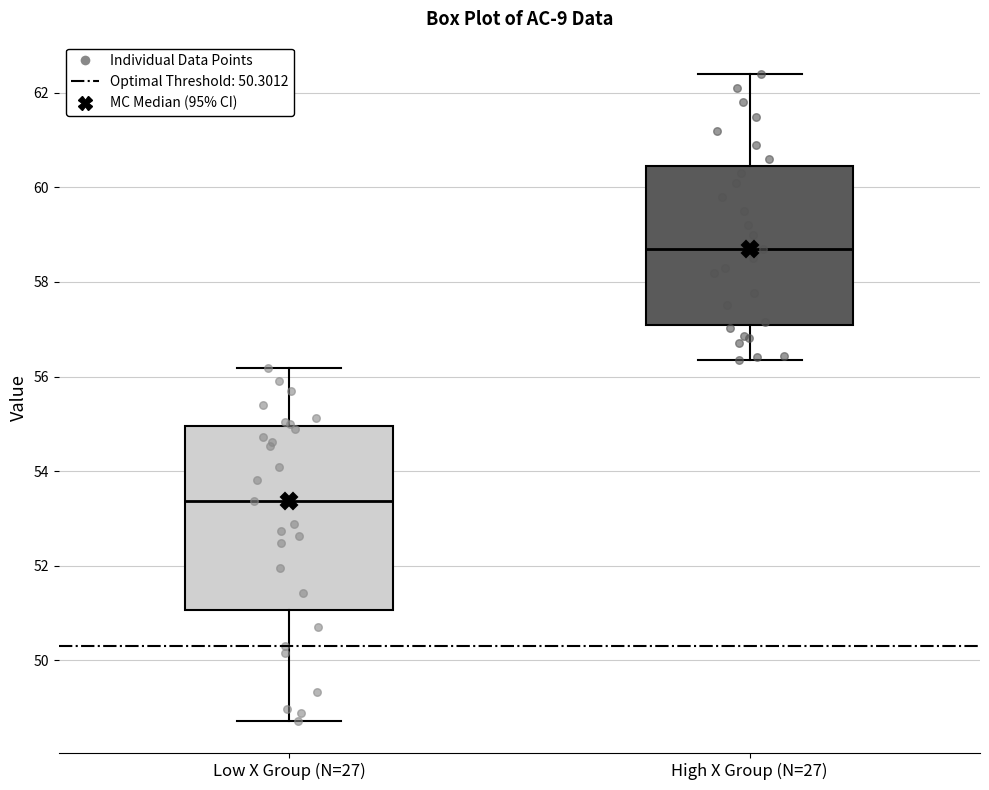

Reading left to right, transcribe this box plot: for each box, give where its median line is, the range the box spans, and where its two whiskers end, as read against the y-axis. The values are not printed on the chart, so give them approximately, as read against the axis.

Low X Group (N=27): median 53.4, box 51.0 to 55.0, whiskers 48.8 to 56.2
High X Group (N=27): median 58.8, box 57.0 to 60.4, whiskers 56.4 to 62.4